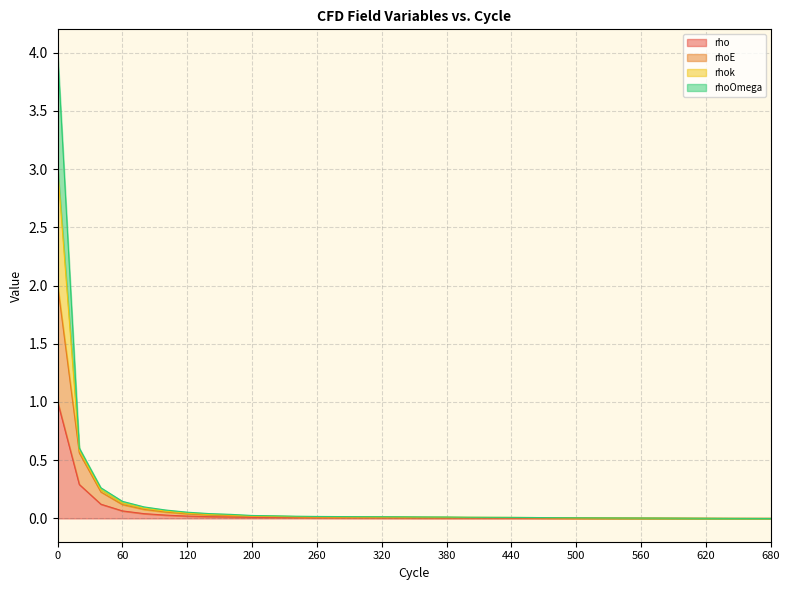

What is the average value of the rhoOmega series?

0.1